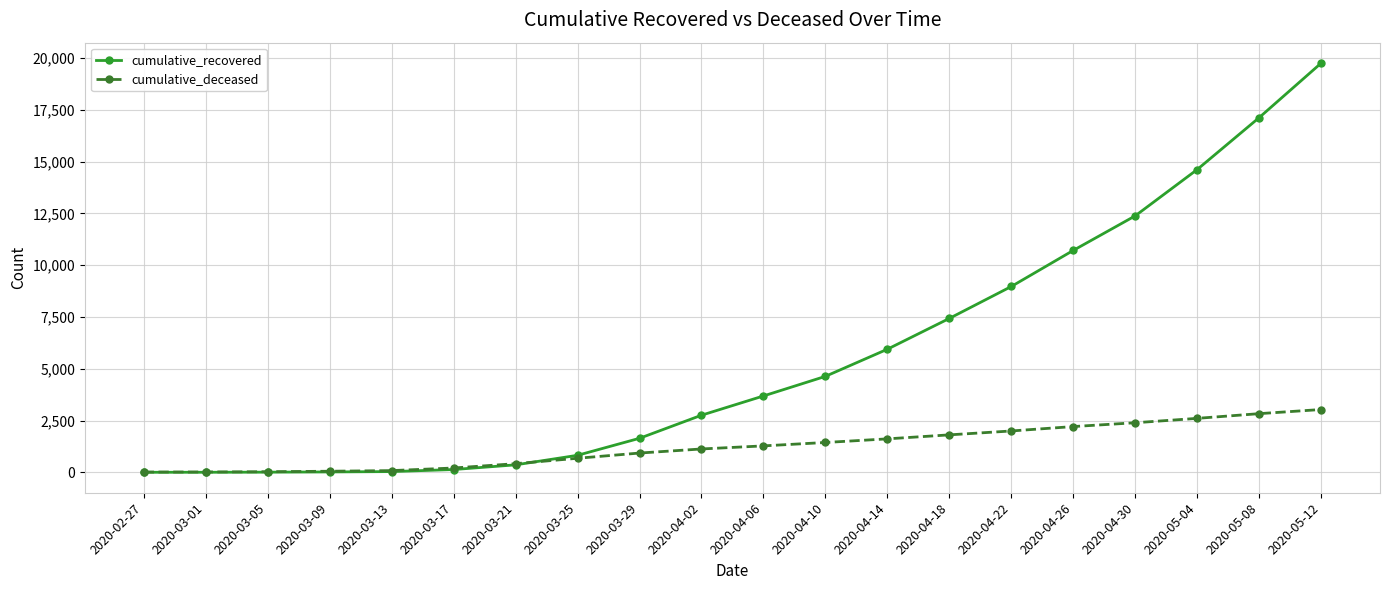

Rank the series by their average value, from highest to lowest.

cumulative_recovered, cumulative_deceased